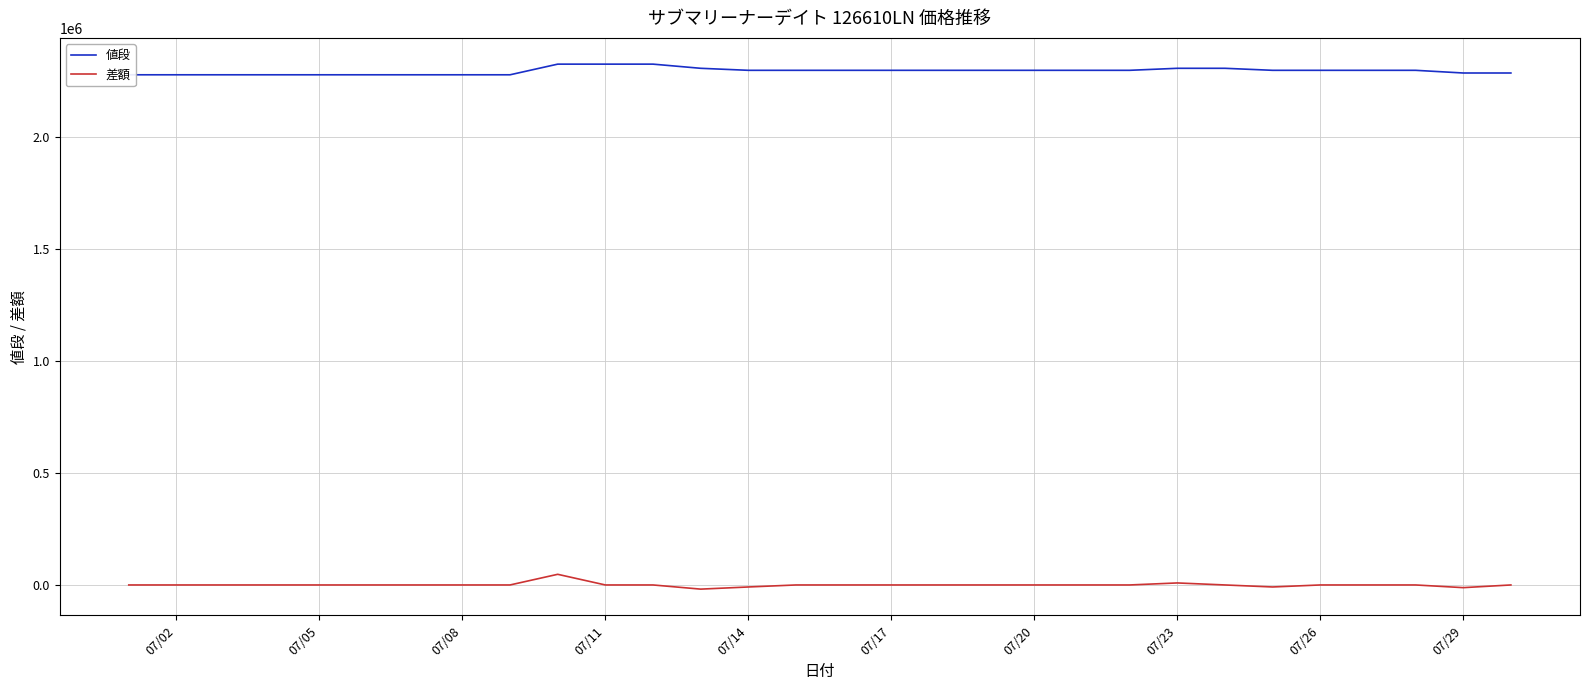

How many lines are shown in the chart?

2